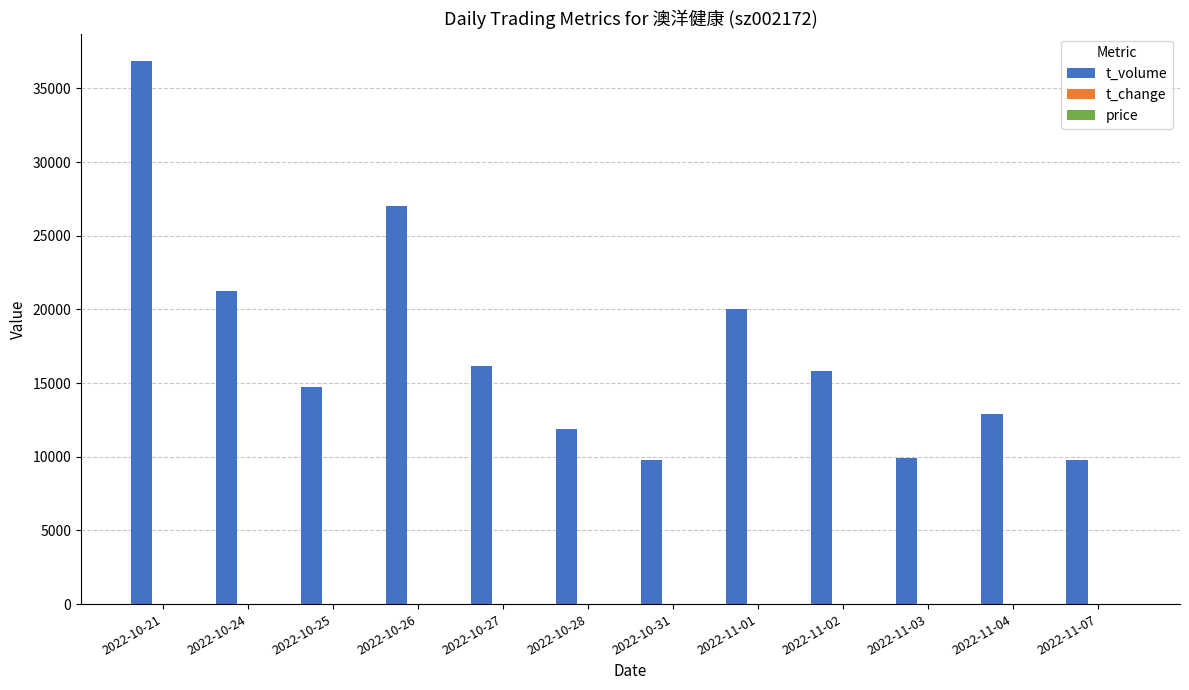

At which category does the chart reach its peak across all series?

2022-10-21